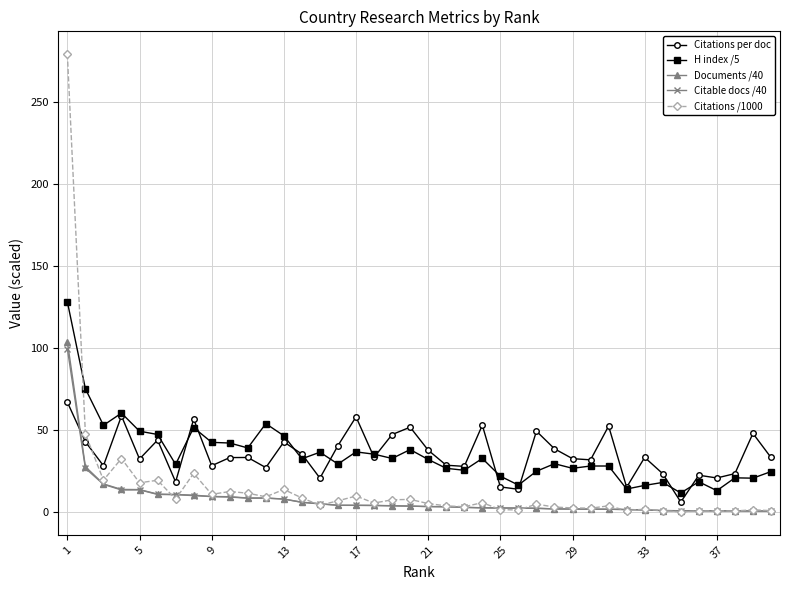

Which series has the widest spread of values?

Citations /1000